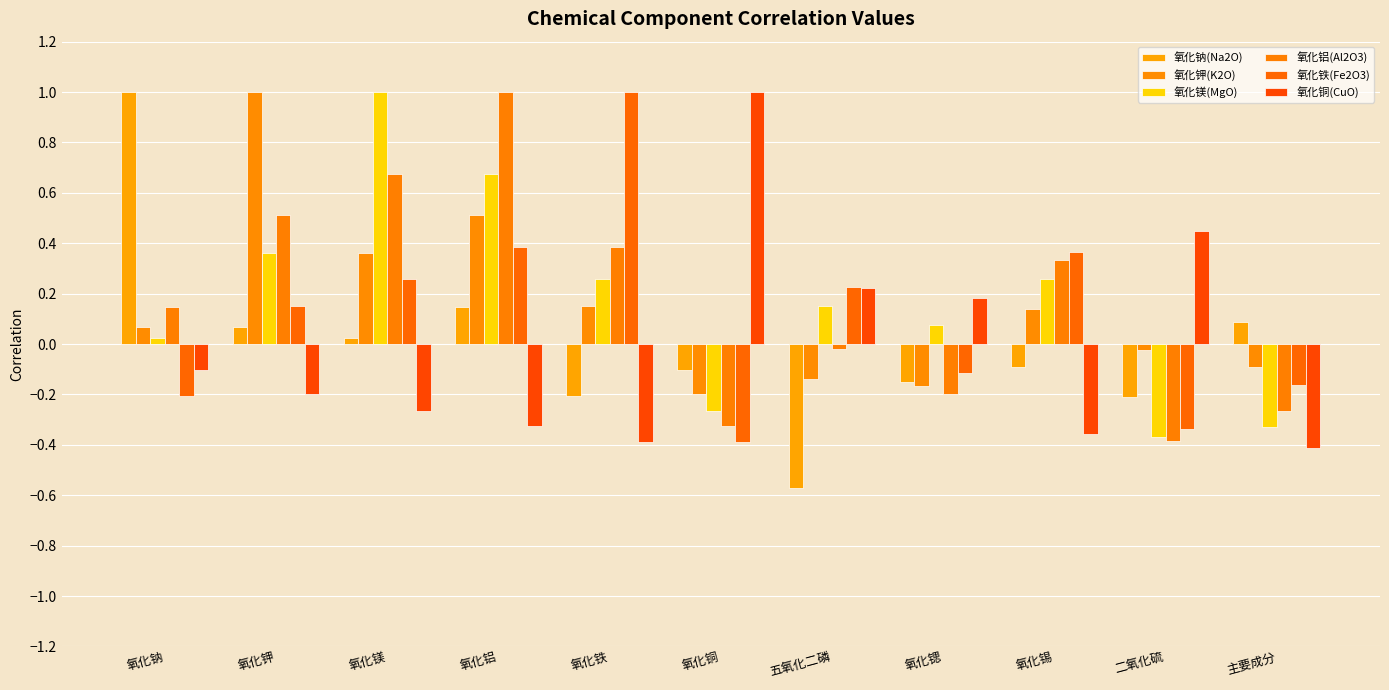

How many series are shown in this chart?

6